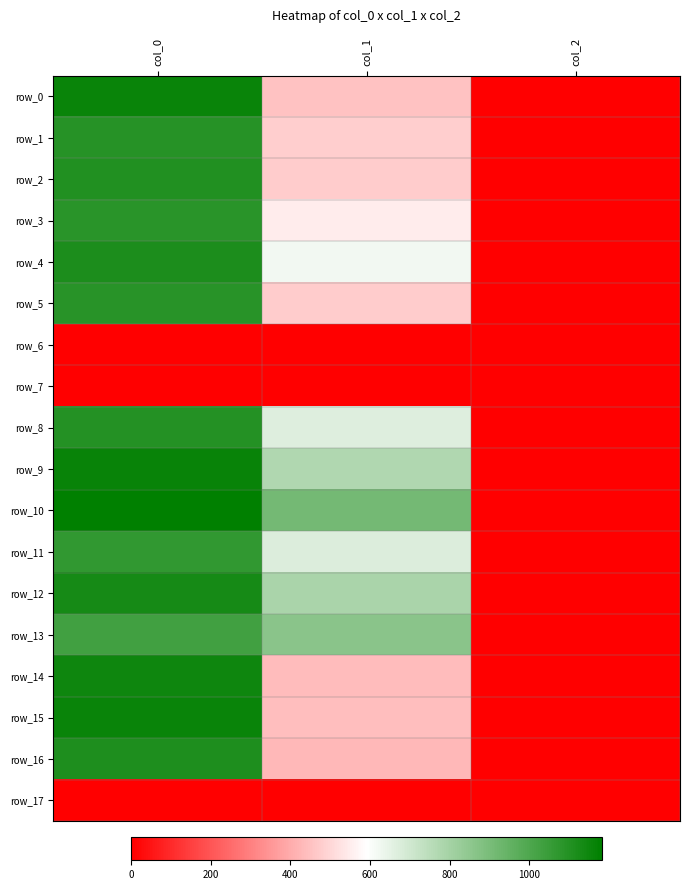

Reading right to left, what are all the values shown in this chart?

row_0: col_2=2.0	col_1=452.2	col_0=1156.7
row_1: col_2=2.0	col_1=479.2	col_0=1093.3
row_2: col_2=2.0	col_1=475.9	col_0=1103.3
row_3: col_2=2.0	col_1=546.8	col_0=1083.3
row_4: col_2=2.0	col_1=621.0	col_0=1116.7
row_5: col_2=2.0	col_1=475.9	col_0=1086.7
row_6: col_2=0.0	col_1=0.0	col_0=0.0
row_7: col_2=0.0	col_1=0.0	col_0=0.0
row_8: col_2=2.0	col_1=668.2	col_0=1100.0
row_9: col_2=2.0	col_1=772.9	col_0=1163.3
row_10: col_2=2.0	col_1=911.2	col_0=1183.3
row_11: col_2=2.0	col_1=671.6	col_0=1066.7
row_12: col_2=2.0	col_1=789.8	col_0=1130.0
row_13: col_2=2.0	col_1=864.0	col_0=1026.7
row_14: col_2=2.0	col_1=435.4	col_0=1146.7
row_15: col_2=2.0	col_1=442.1	col_0=1160.0
row_16: col_2=2.0	col_1=428.6	col_0=1110.0
row_17: col_2=0.0	col_1=0.0	col_0=0.0